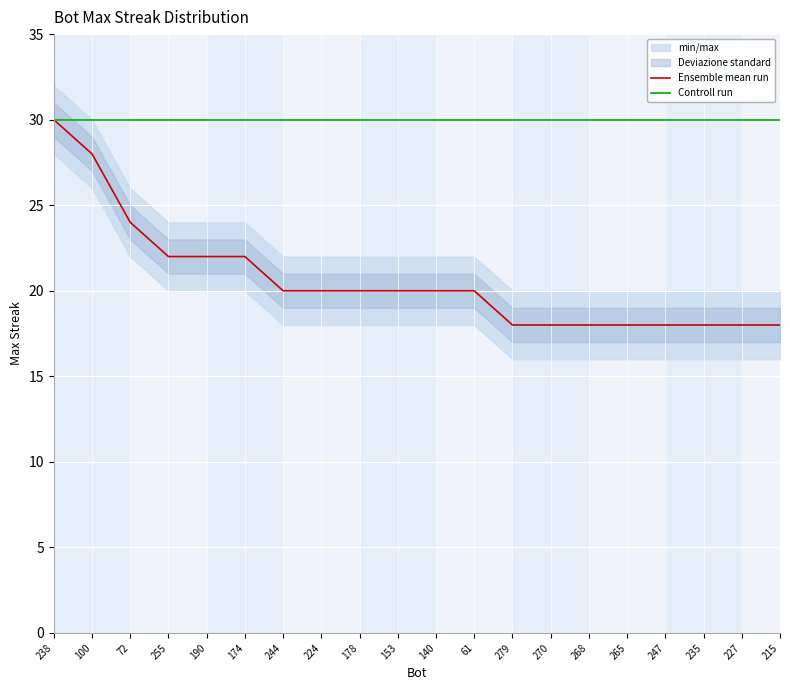

What is the label of the 7th point from the left?

244